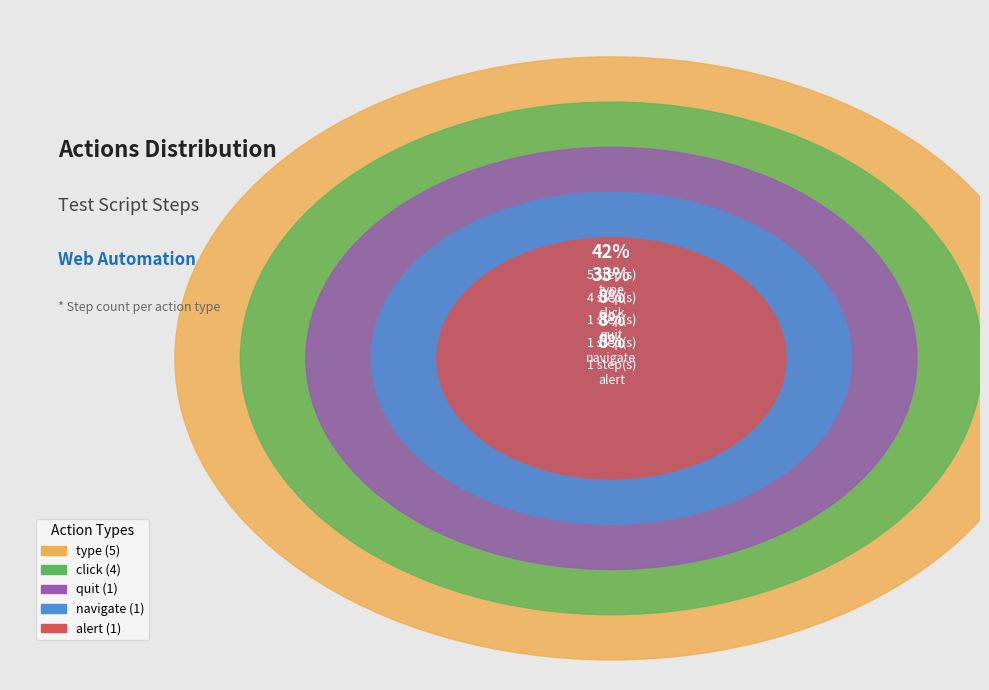

Which has a higher value, navigate or click?

click